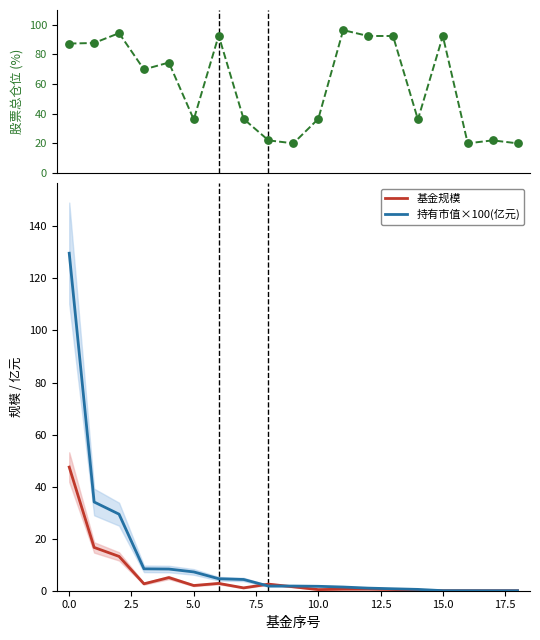

What is the total value across all series at 18?

20.0